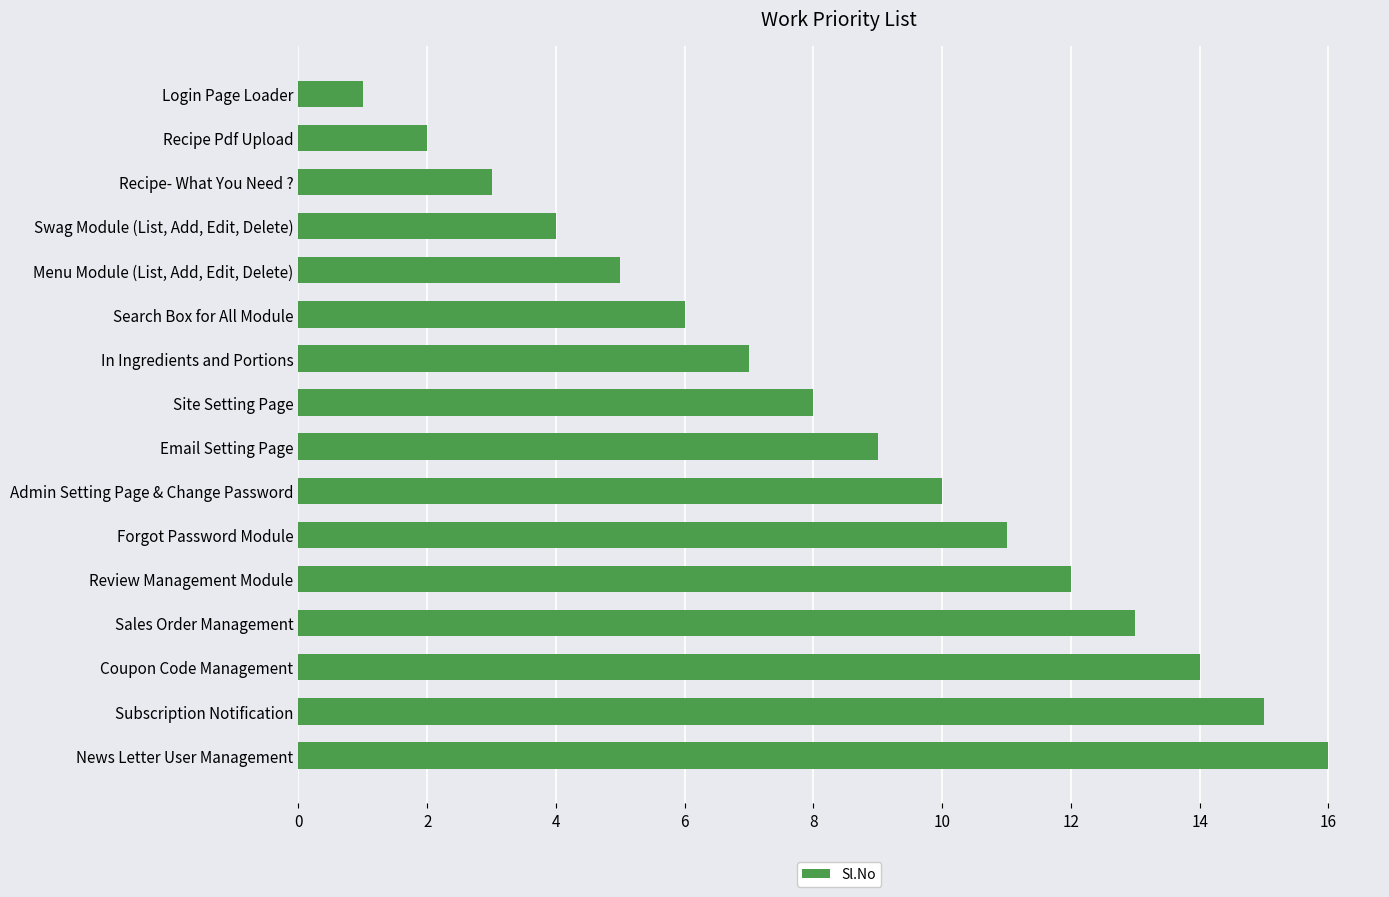

The chart shows a value of 9 at Email Setting Page. True or false?

True